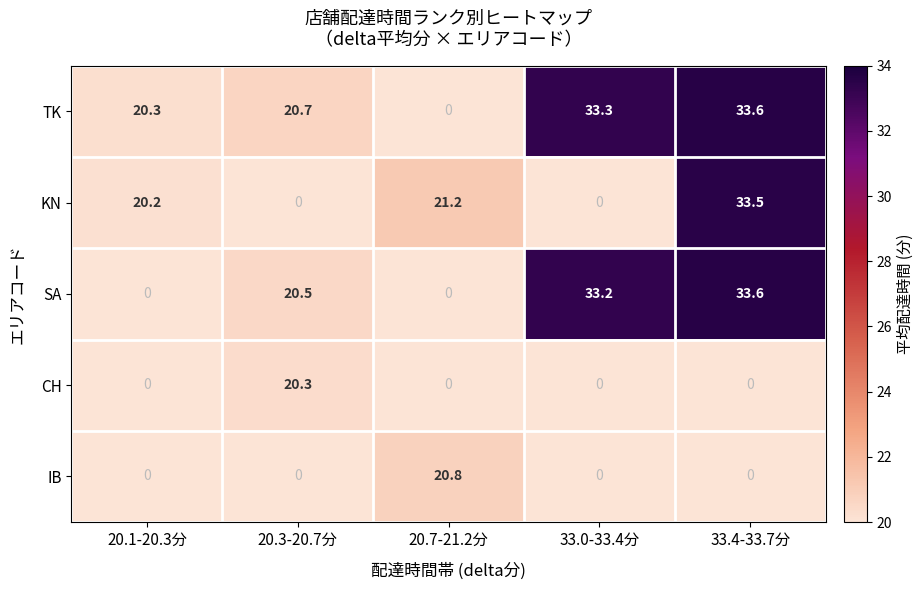

Reading left to right, what are all the values shown in this chart?

TK: 20.3	20.7	0.0	33.3	33.6
KN: 20.2	0.0	21.2	0.0	33.5
SA: 0.0	20.5	0.0	33.2	33.6
CH: 0.0	20.3	0.0	0.0	0.0
IB: 0.0	0.0	20.8	0.0	0.0